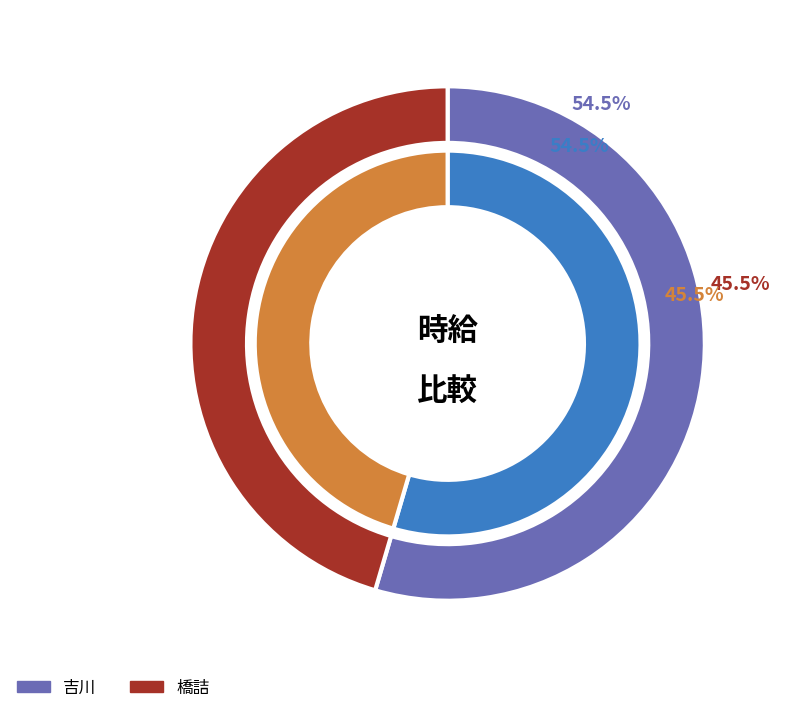

Combined, what portion of the pie is 橋詰 and 吉川?

100.0%